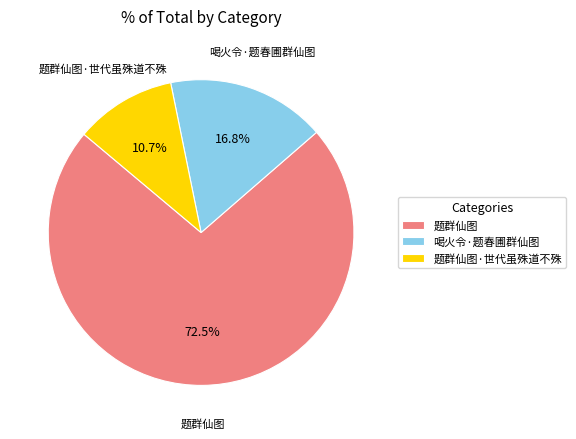

Rank the categories by value from highest to lowest.

题群仙图, 喝火令·题春圃群仙图, 题群仙图·世代虽殊道不殊